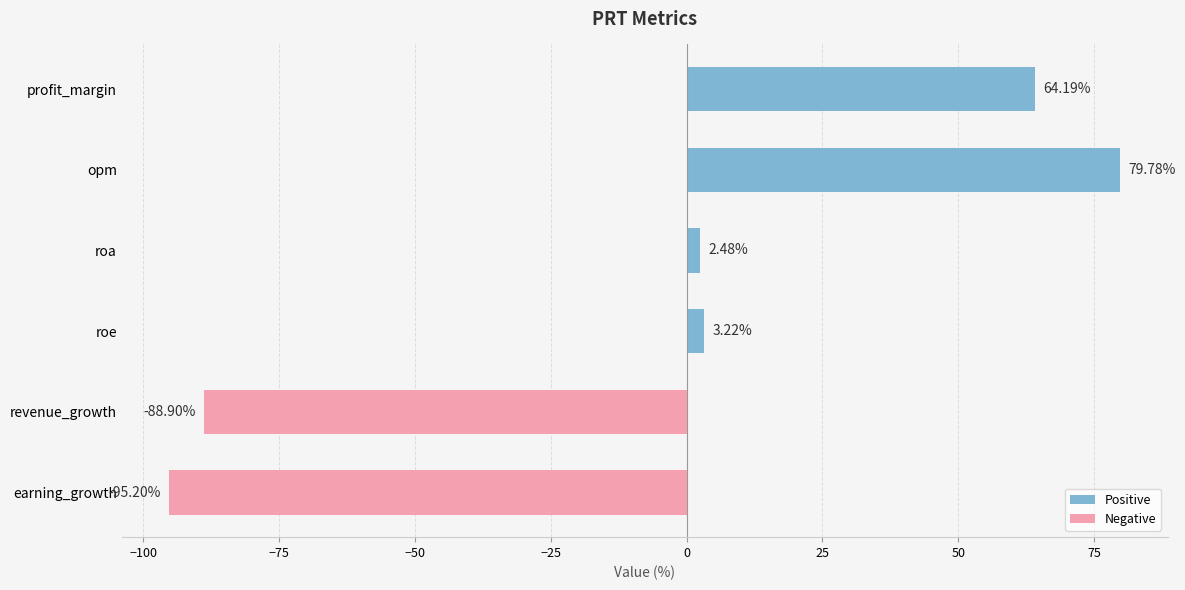

What is the change in value from revenue_growth to earning_growth?

-6.3